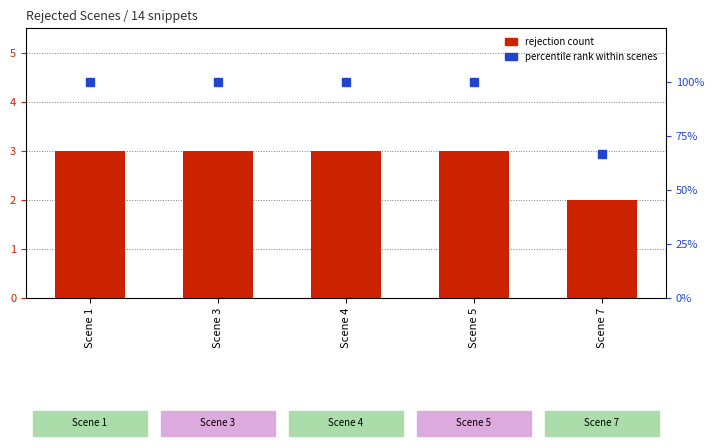

What is the total value across all series at Scene 5?

103.0